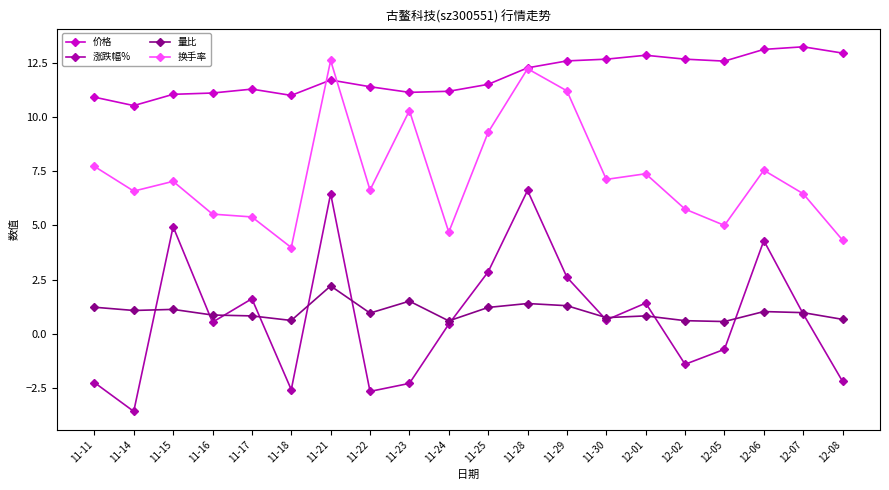

What is the difference between the 量比 values at 12-01 and 11-24?

0.2